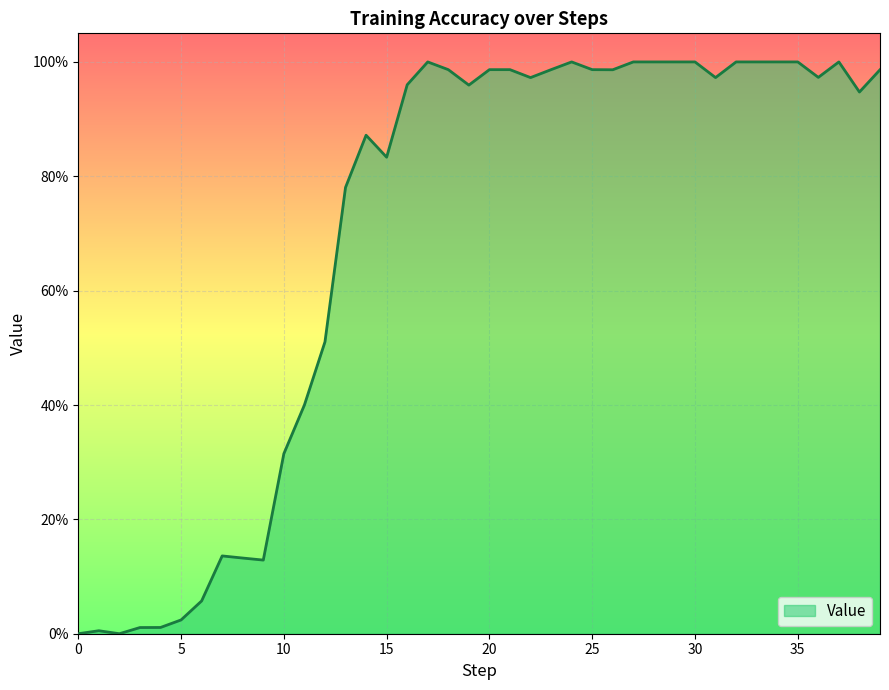

Is this an area chart (filled region under the line)?

Yes